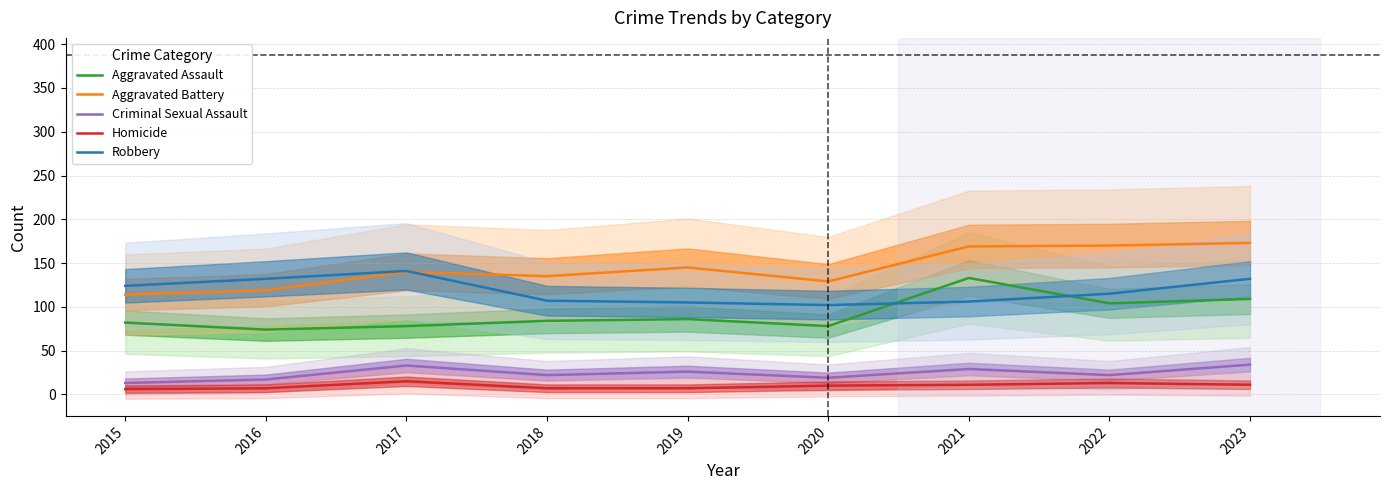

What is the difference between the Aggravated Battery values at 2018 and 2023?

38